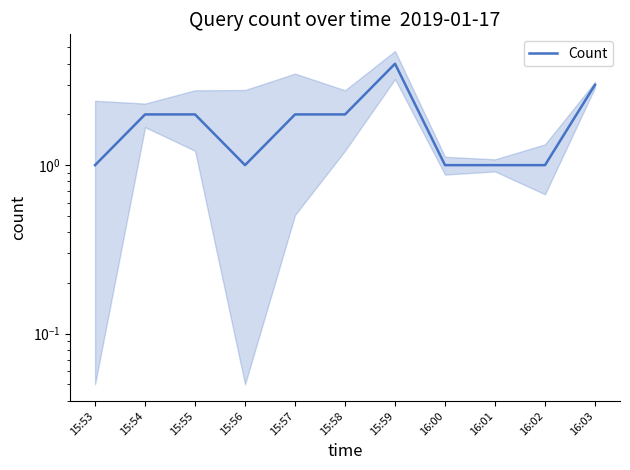

Reading right to left, extract all data points from this chart.

3	1	1	1	4	2	2	1	2	2	1